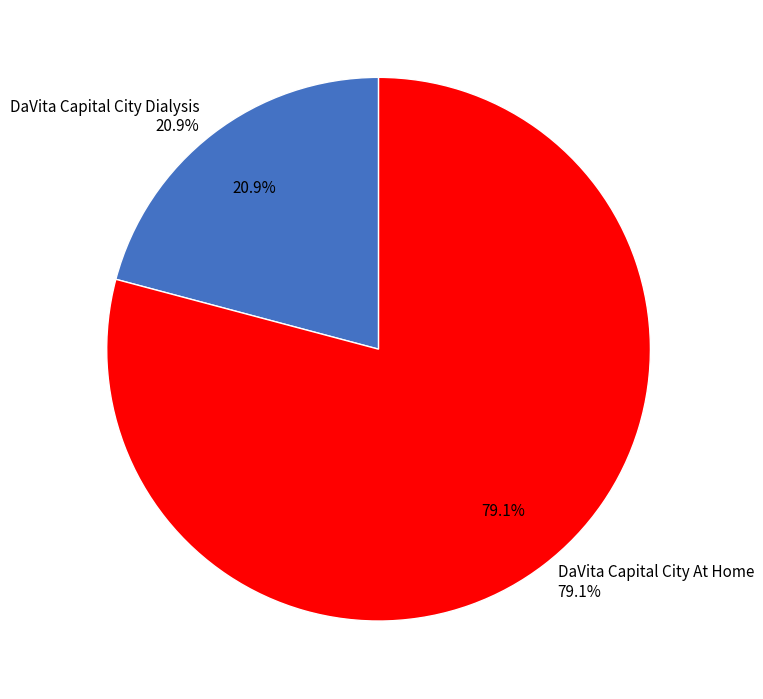

What percentage is the DaVita Capital City At Home slice, to the nearest percent?

79%